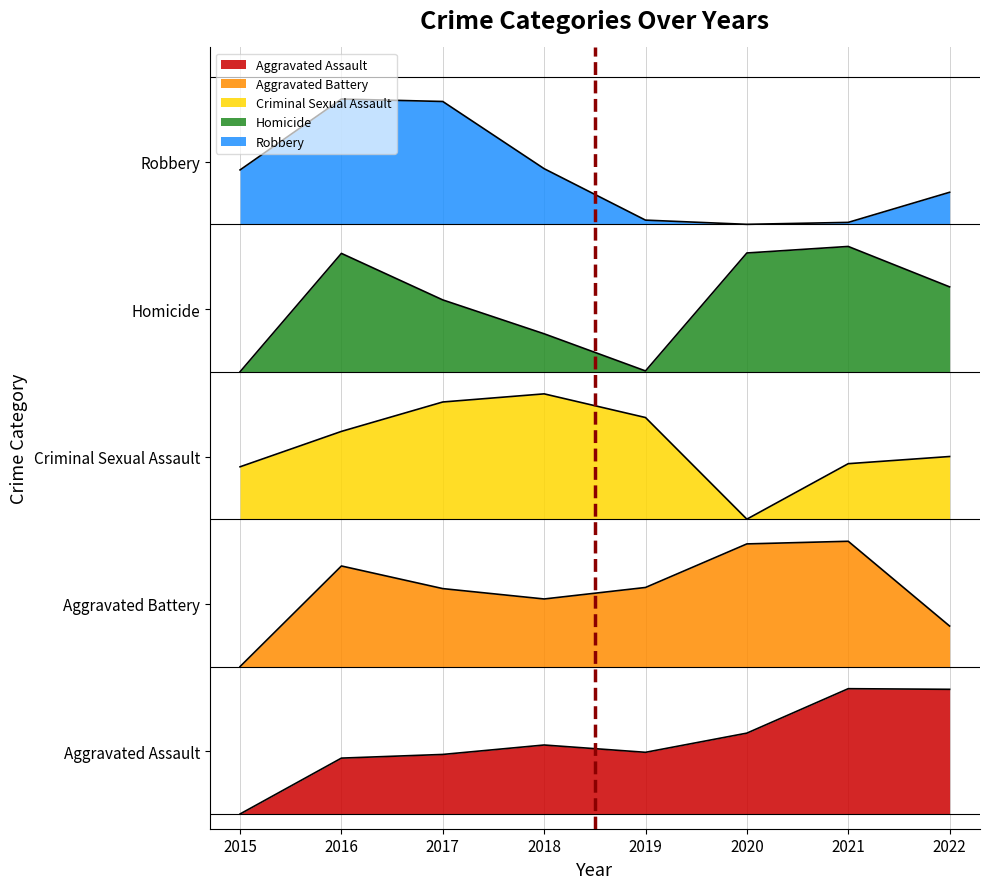

The value of Aggravated Battery at 2021 is 2.4. True or false?

False